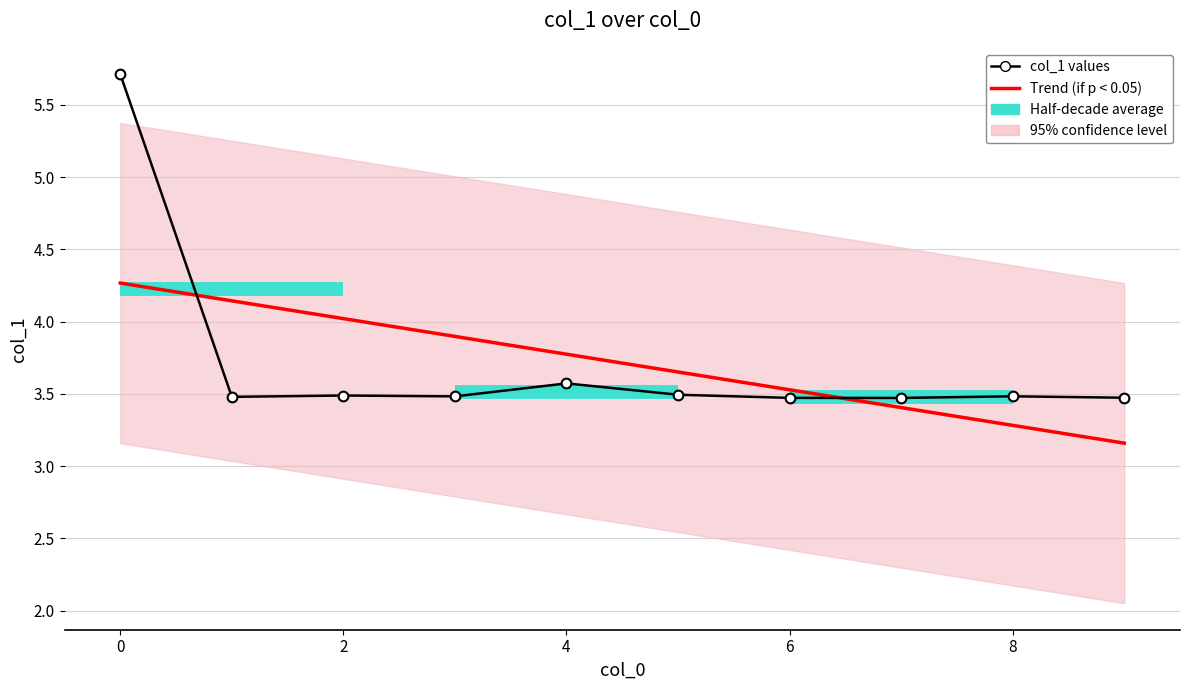

Which has a higher value, 5 or 2?

5